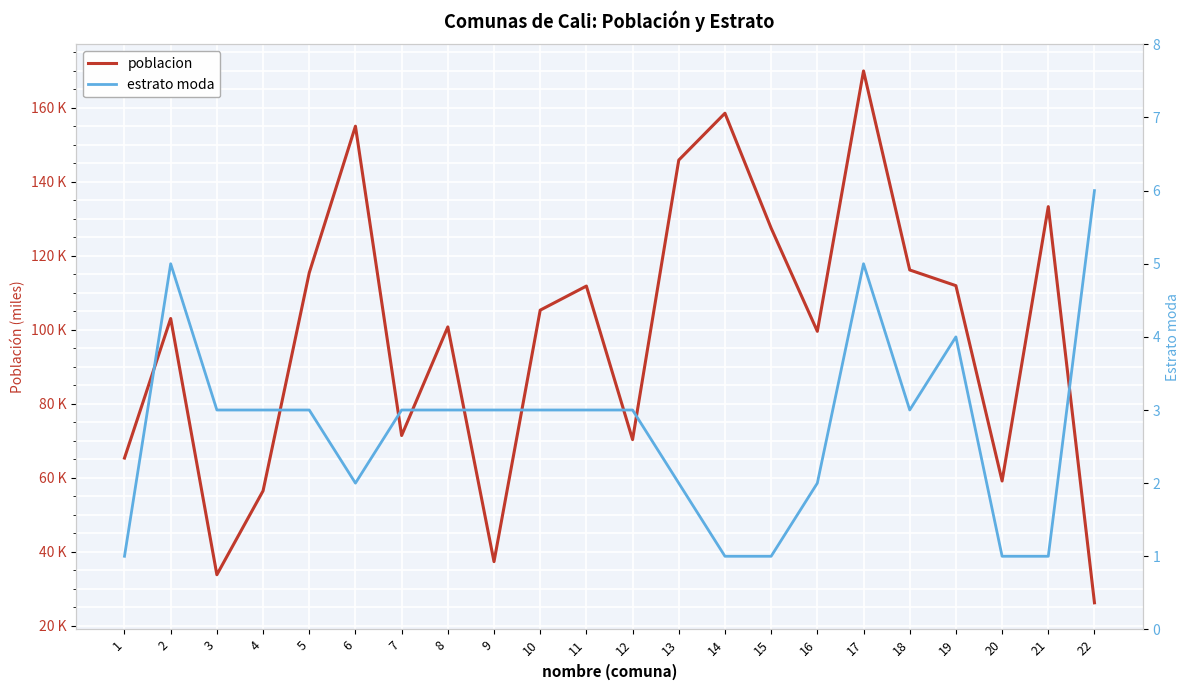

At which label does poblacion first exceed 105?

5